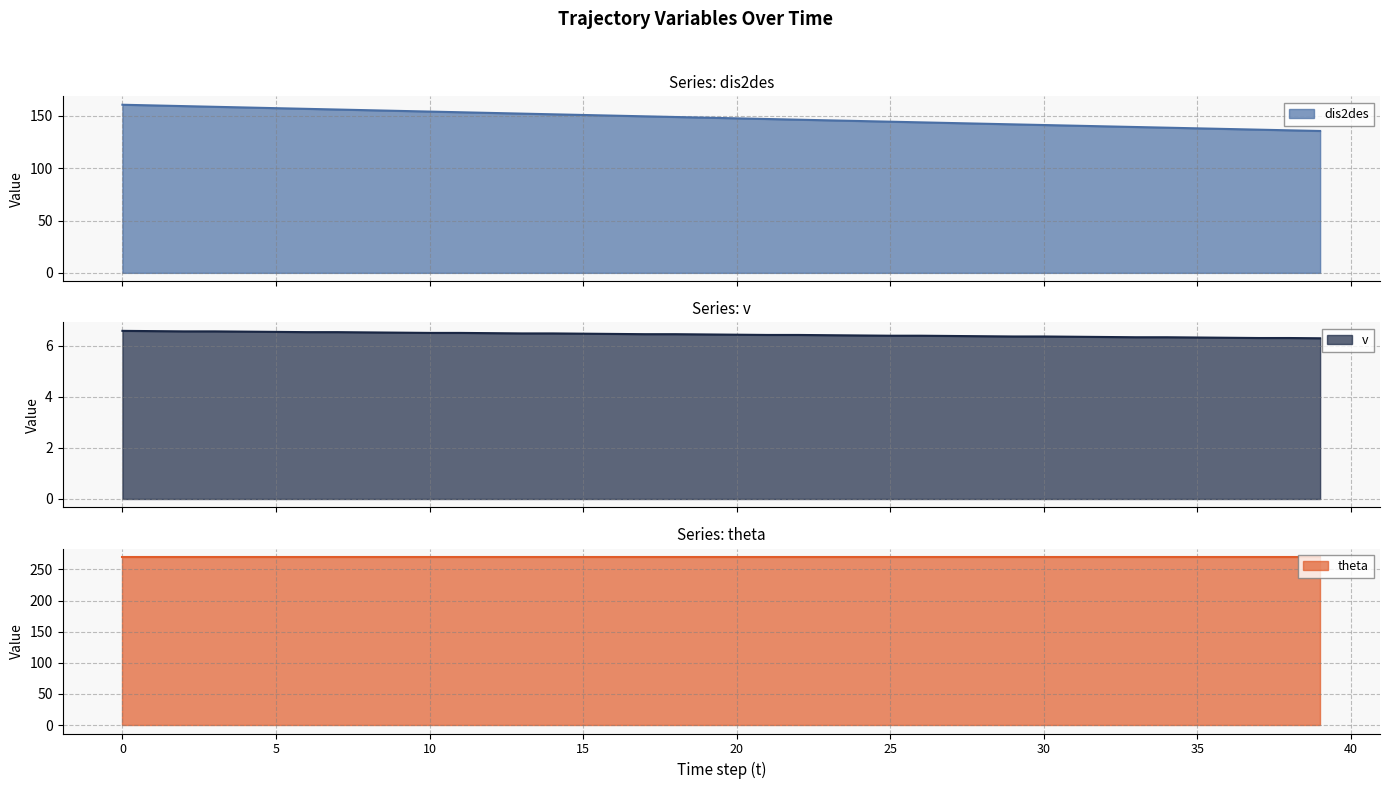

Between 2 and 9, which series saw the biggest shift?

dis2des